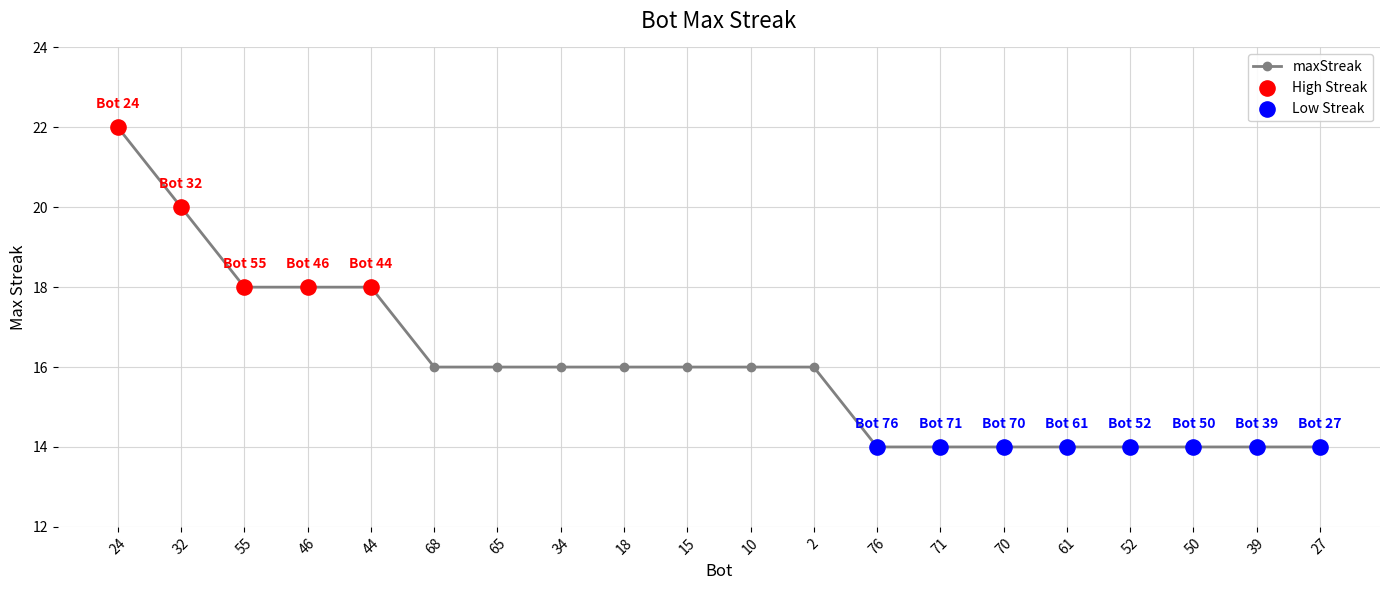

What is the ratio of the value at 2 to the value at 18?

1.0